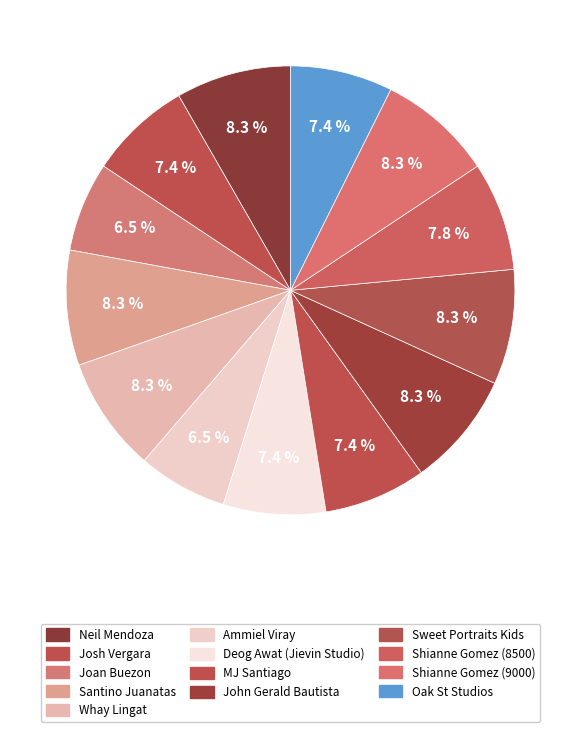

The Joan Buezon slice represents 17% of the pie. True or false?

False